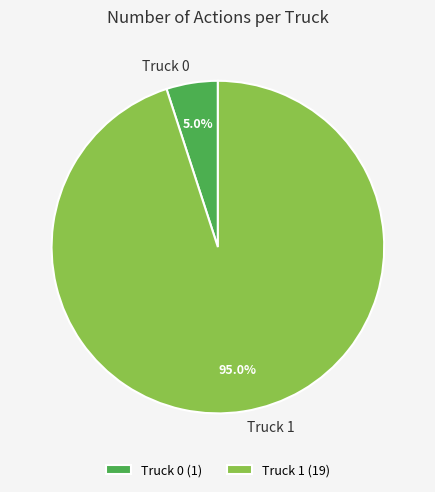

How many segments does this pie chart have?

2